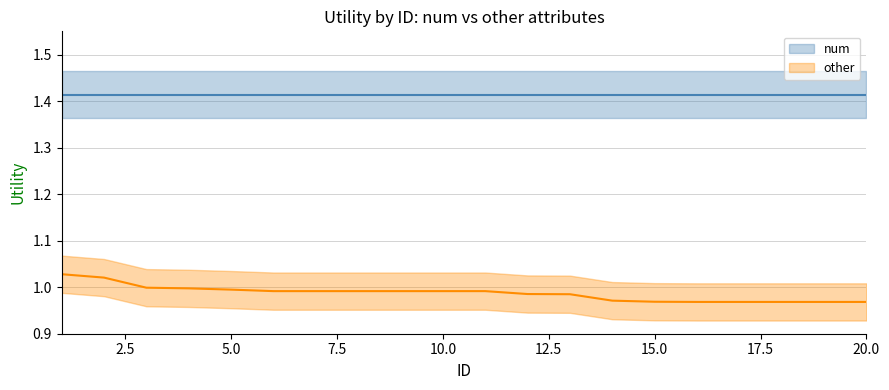

Reading left to right, what are all the values shown in this chart?

1=1.0	2=1.0	3=1.0	4=1.0	5=1.0	6=1.0	7=1.0	8=1.0	9=1.0	10=1.0	11=1.0	12=1.0	13=1.0	14=1.0	15=1.0	16=1.0	17=1.0	18=1.0	19=1.0	20=1.0